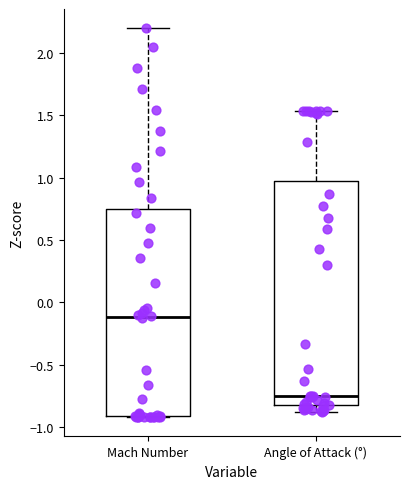

Which box has the lowest median line?

Angle of Attack (°)